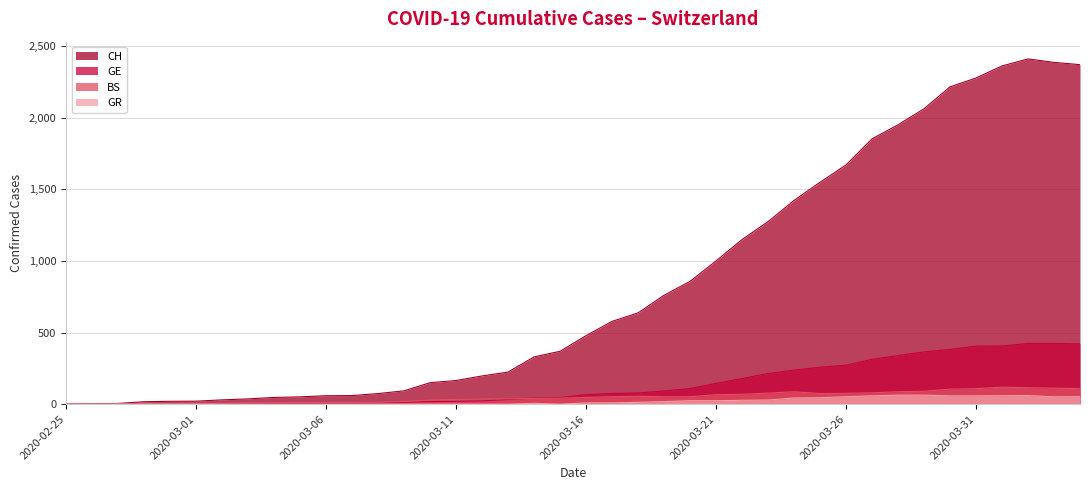

How many data points does each series have?

40